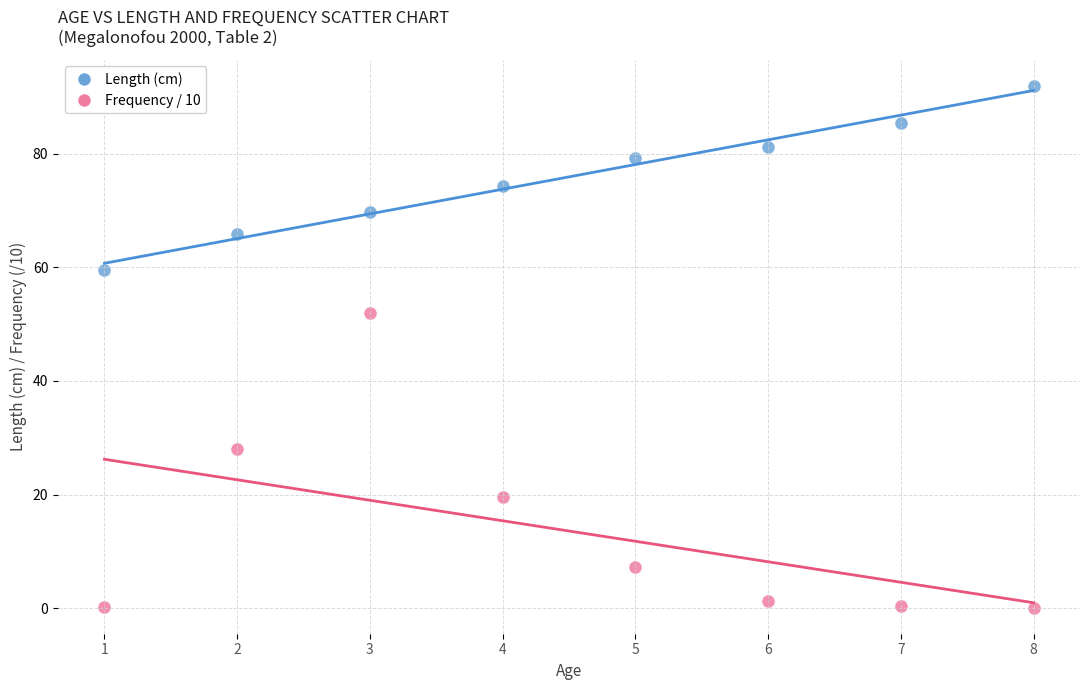

Which series has the largest Y range (max minus min)?

Frequency / 10